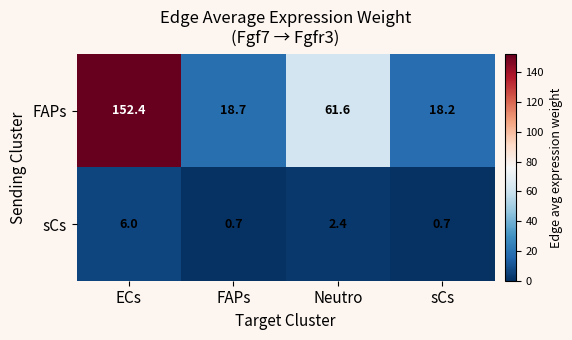

Which series has the largest total across all categories?

FAPs